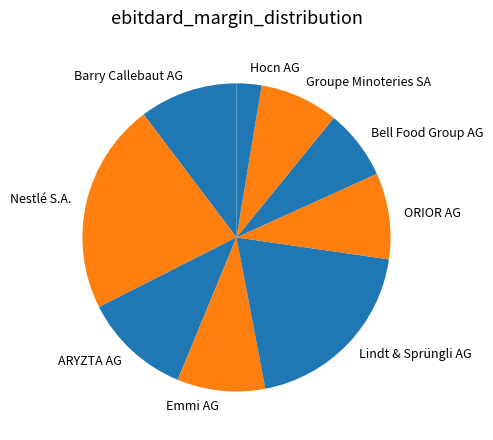

Which slice is the smallest?

Hocn AG